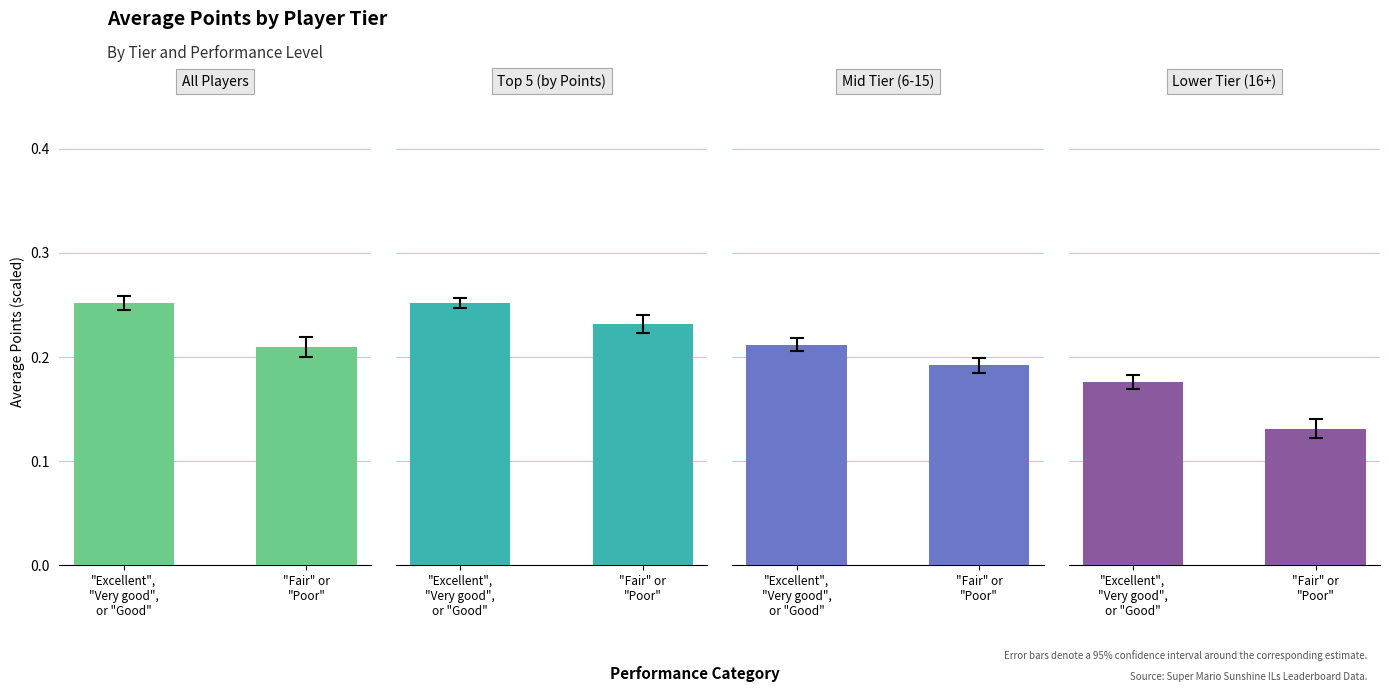

Count the number of data series in this chart.

4